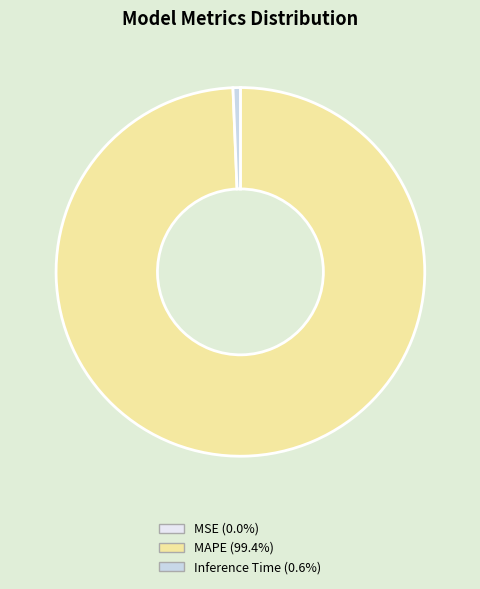

Combined, what portion of the pie is MSE and Inference Time?

0.6%